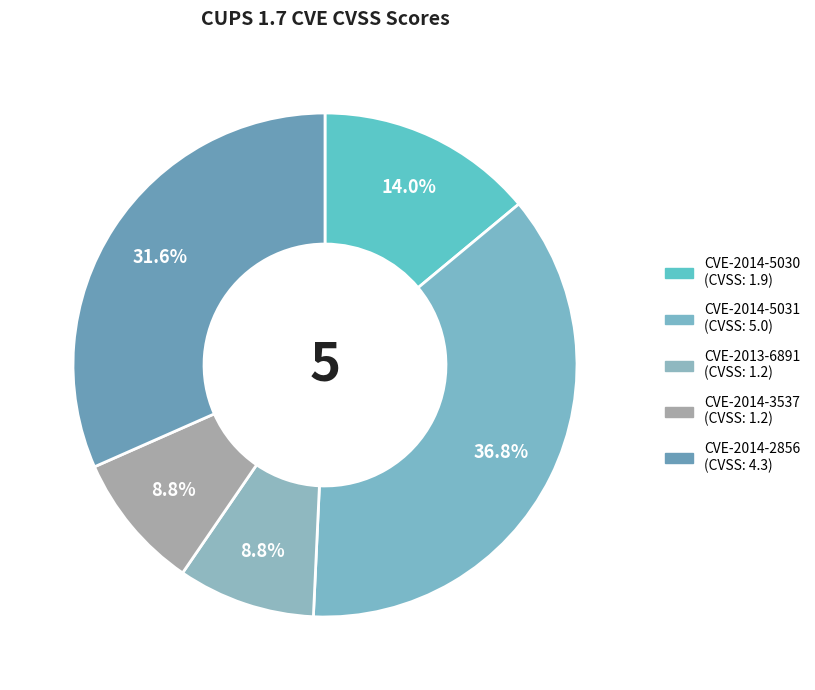

To the nearest percent, what percentage of the pie is CVE-2014-2856?

32%